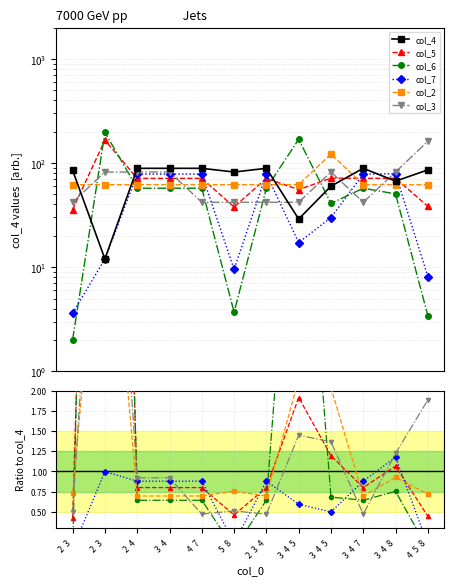

Reading right to left, extract all data points from this chart.

col_4: 86.0	67.0	89.0	60.0	29.0	89.0	82.0	89.0	89.0	89.0	12.0	85.0
col_5: 0.4	1.1	0.8	1.2	1.9	0.8	0.5	0.8	0.8	0.8	13.8	0.4
col_6: 0.0	0.8	0.6	0.7	5.8	0.6	0.0	0.6	0.6	0.6	16.4	0.0
col_7: 0.1	1.2	0.9	0.5	0.6	0.9	0.1	0.9	0.9	0.9	1.0	0.0
col_2: 0.7	0.9	0.7	2.0	2.1	0.7	0.8	0.7	0.7	0.7	5.2	0.7
col_3: 1.9	1.2	0.5	1.4	1.4	0.5	0.5	0.5	0.9	0.9	6.8	0.5